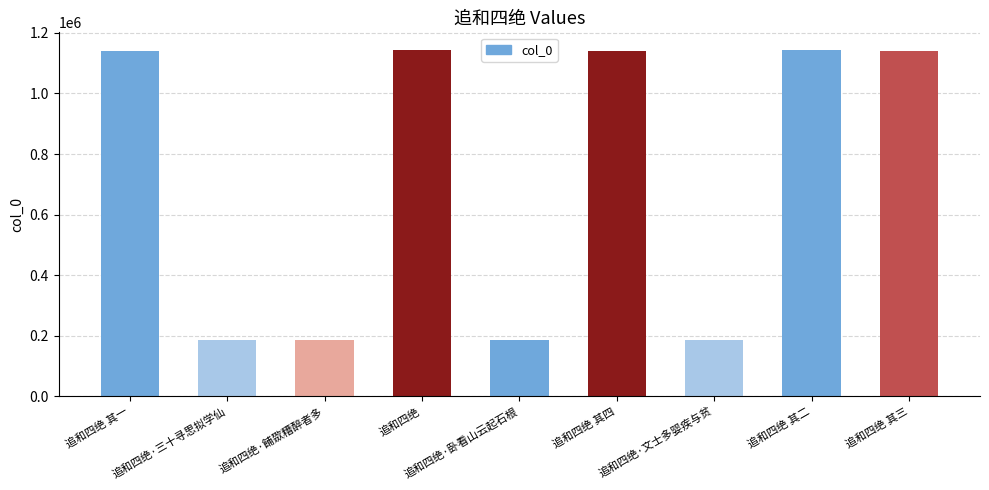

What is the label of the 7th bar from the right?

追和四绝·餔欼糟醉者多